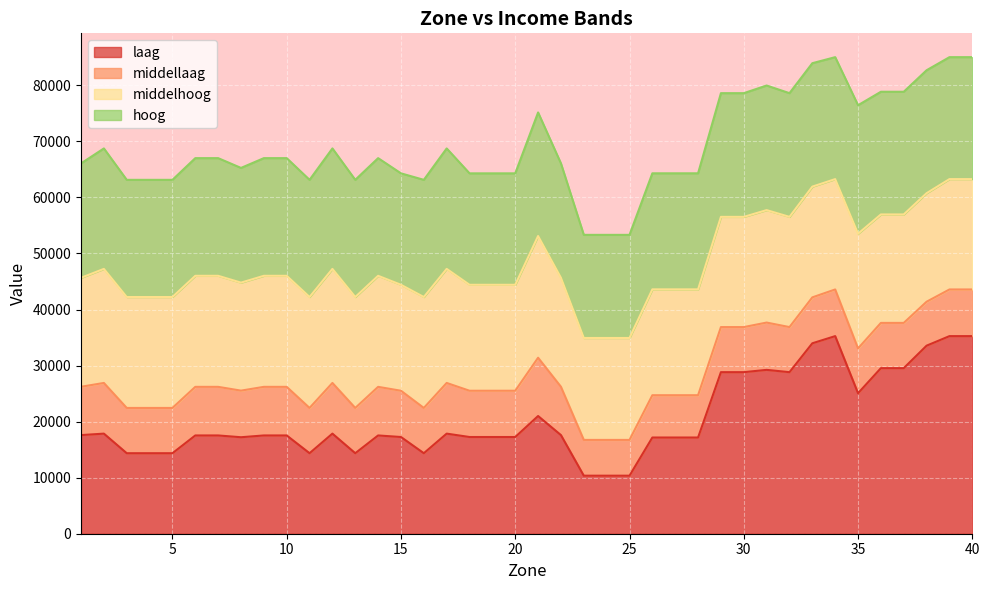

Does the chart display data point markers on the line(s)?

No